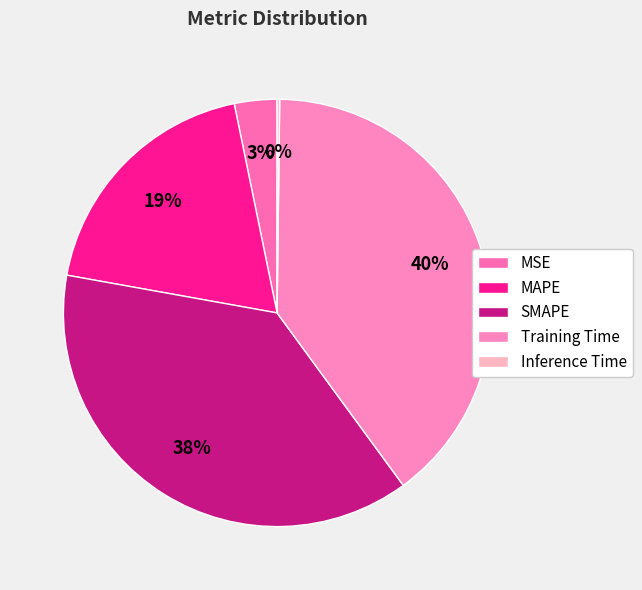

What is the change in value from SMAPE to Training Time?

+0.1